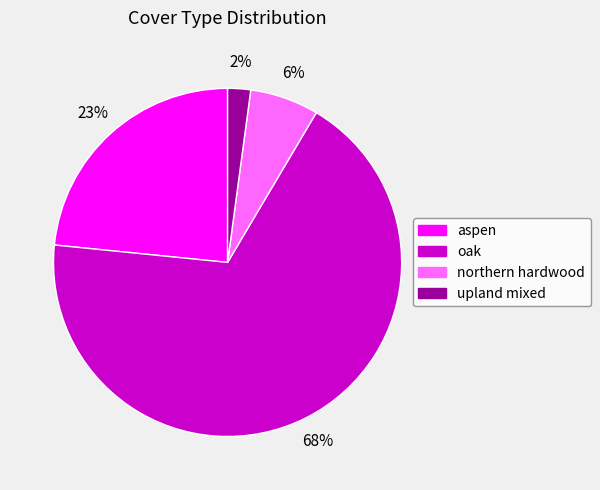

Count the number of slices in the pie.

4